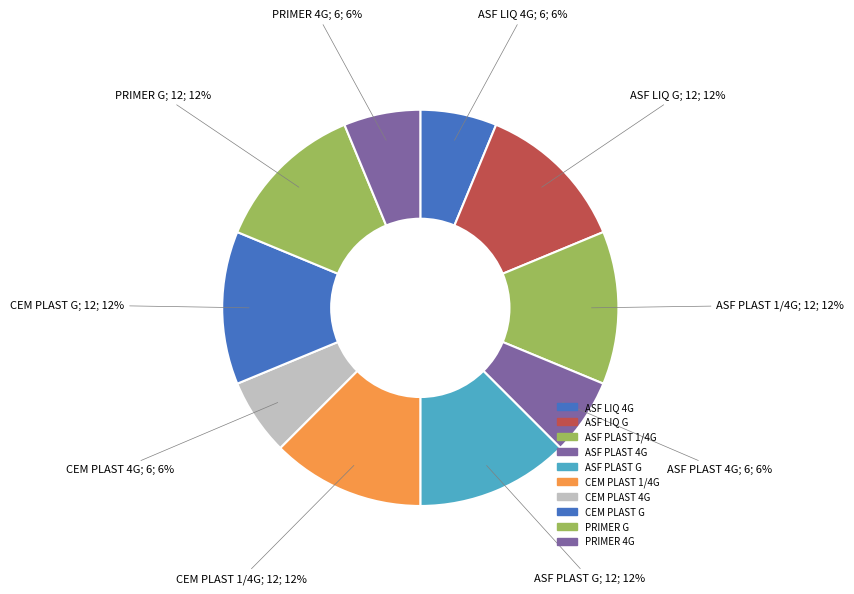

How many slices are in this pie chart?

10